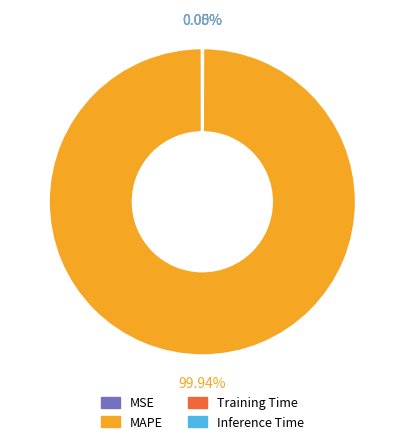

What is the majority slice?

MAPE